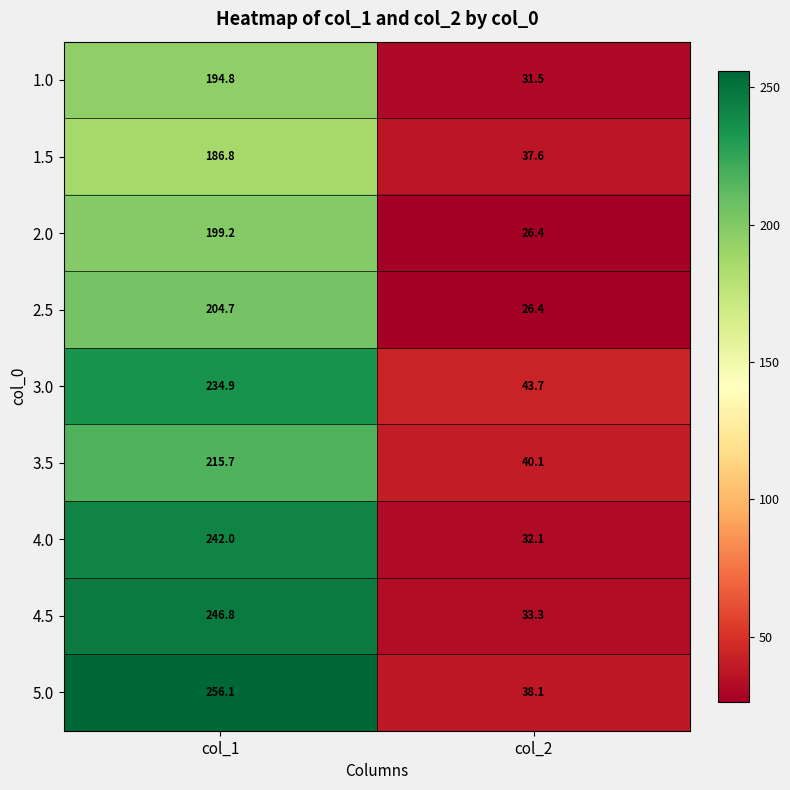

Count the number of data series in this chart.

9